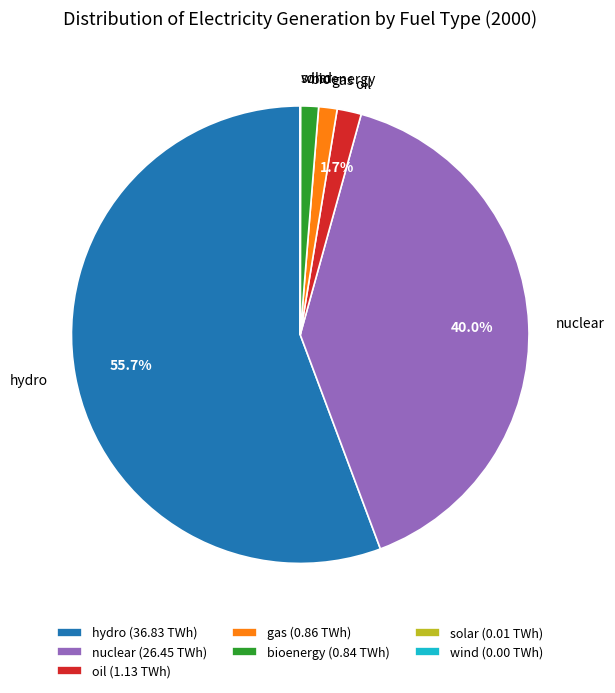

Is there any slice that represents more than half of the pie?

Yes